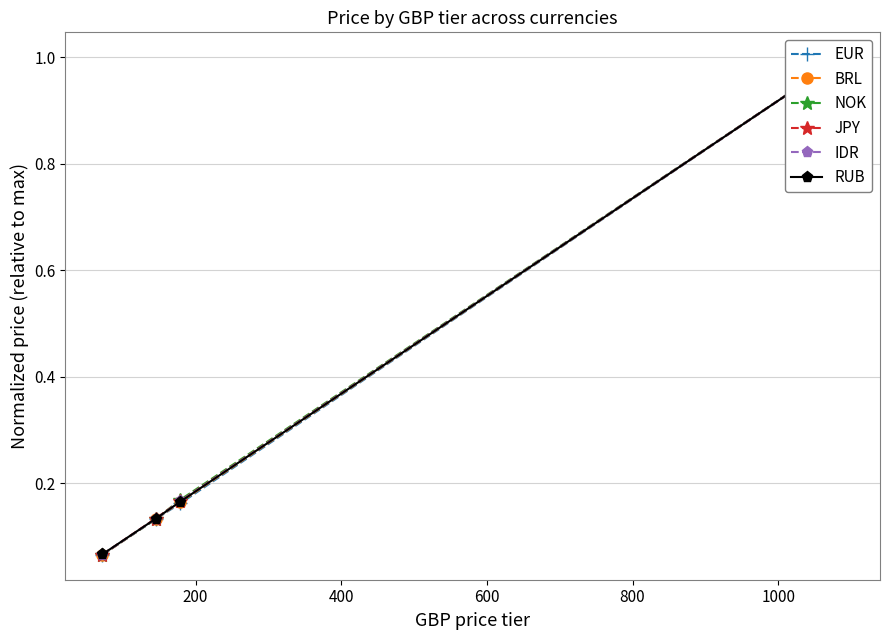

What is the maximum value for EUR?

1.0